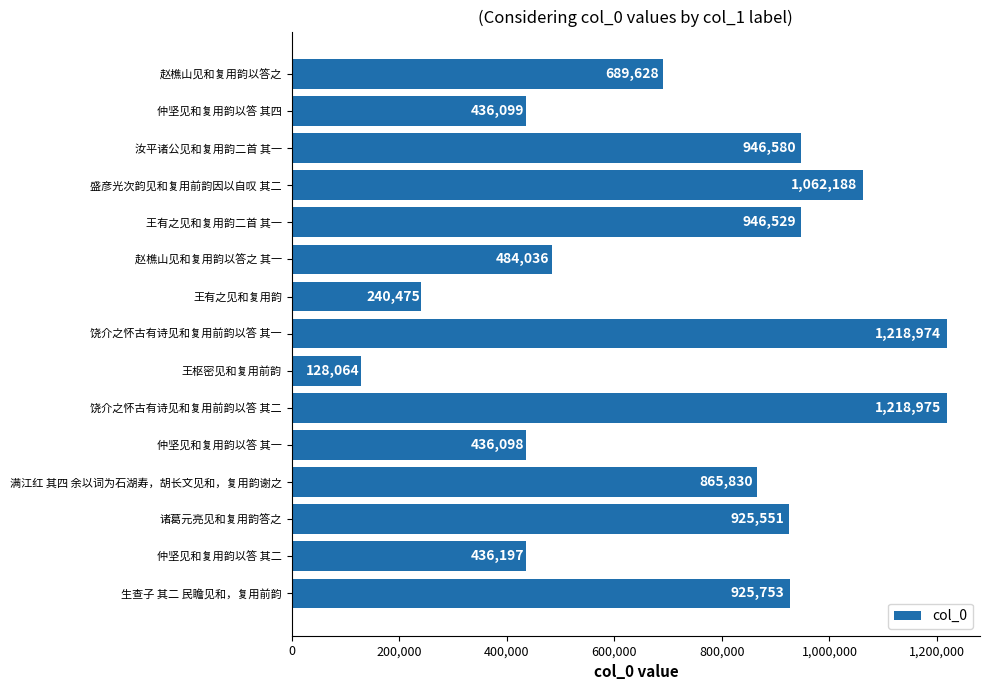

Read the value at 王有之见和复用韵二首 其一, to the nearest 100.

946500